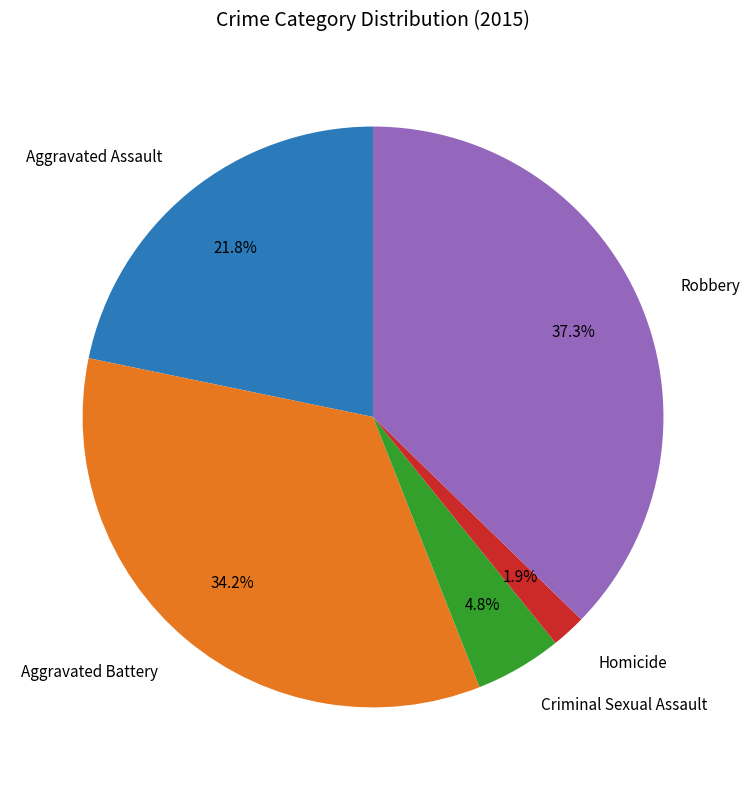

What is the total percentage of Criminal Sexual Assault and Aggravated Assault?

26.6%